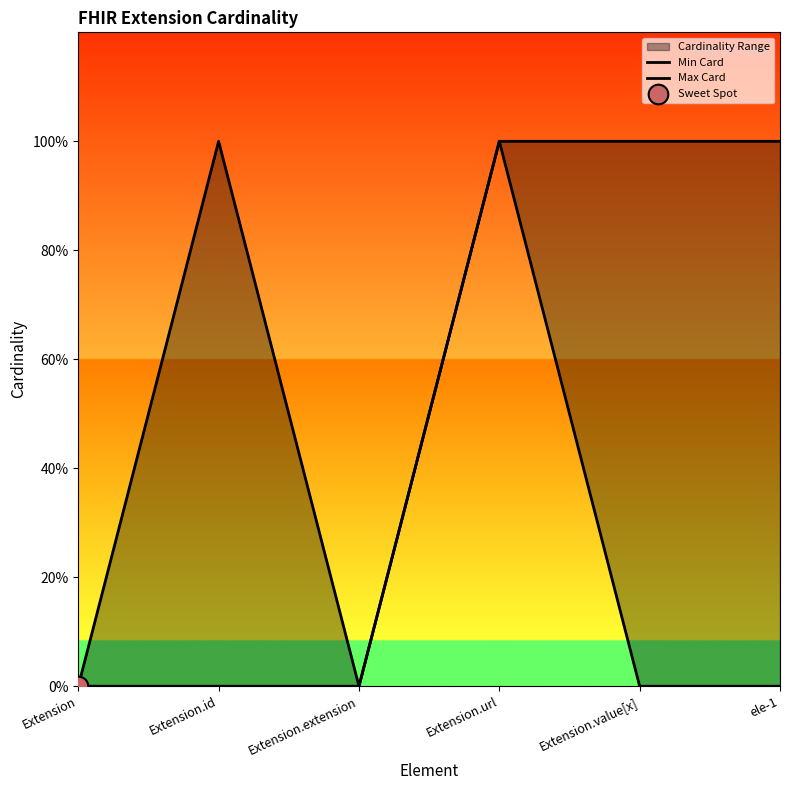

What is the total value across all series at Extension.value[x]?

1